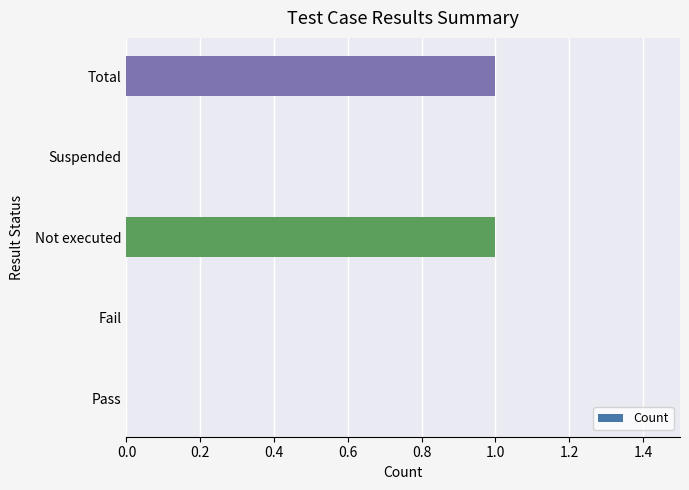

Count the number of categories in the chart.

5